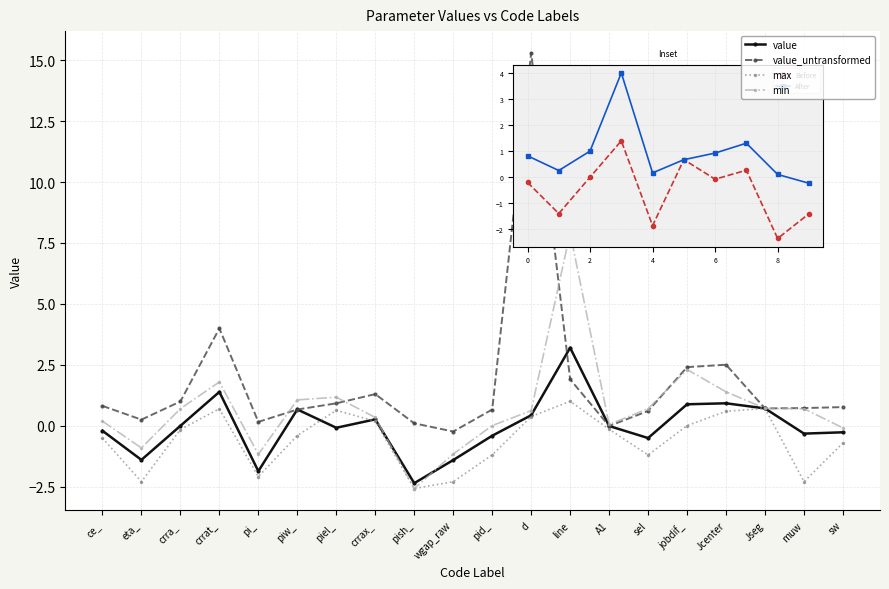

What are all the series names shown in the legend?

value, value_untransformed, max, min